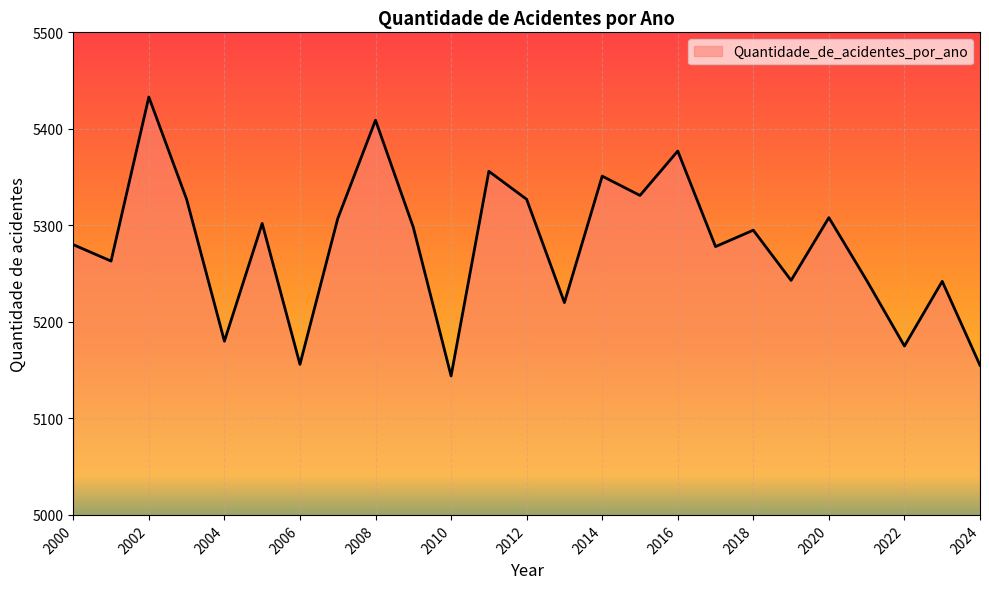

What is the maximum value shown in the chart?

5433